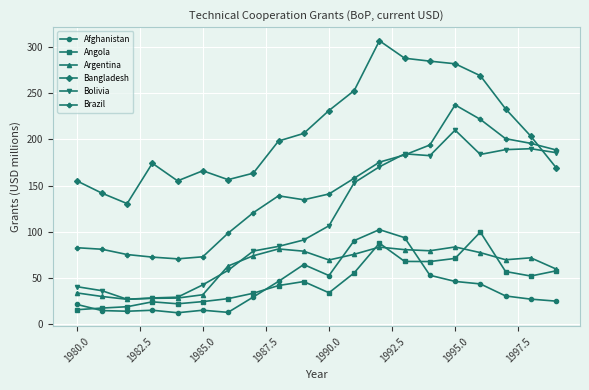

True or false: Afghanistan has more than 2 interior local peaks.

True